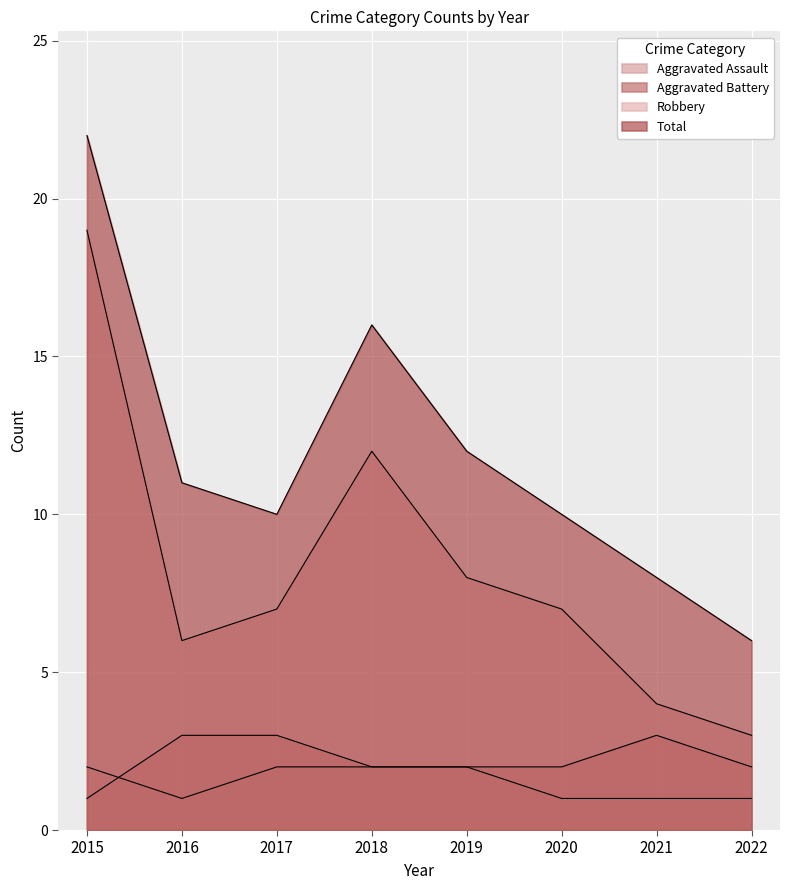

What value does the Robbery series have at 2020?

7